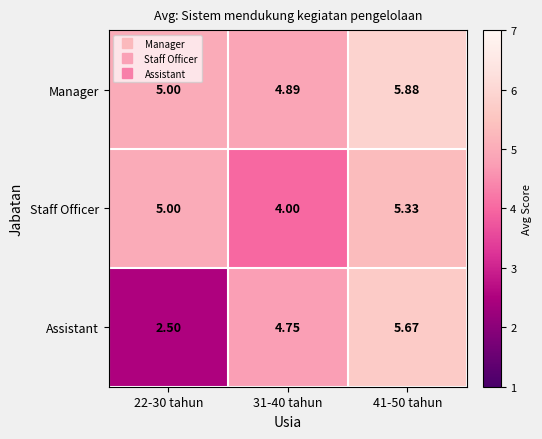

How many data points does each series have?

3